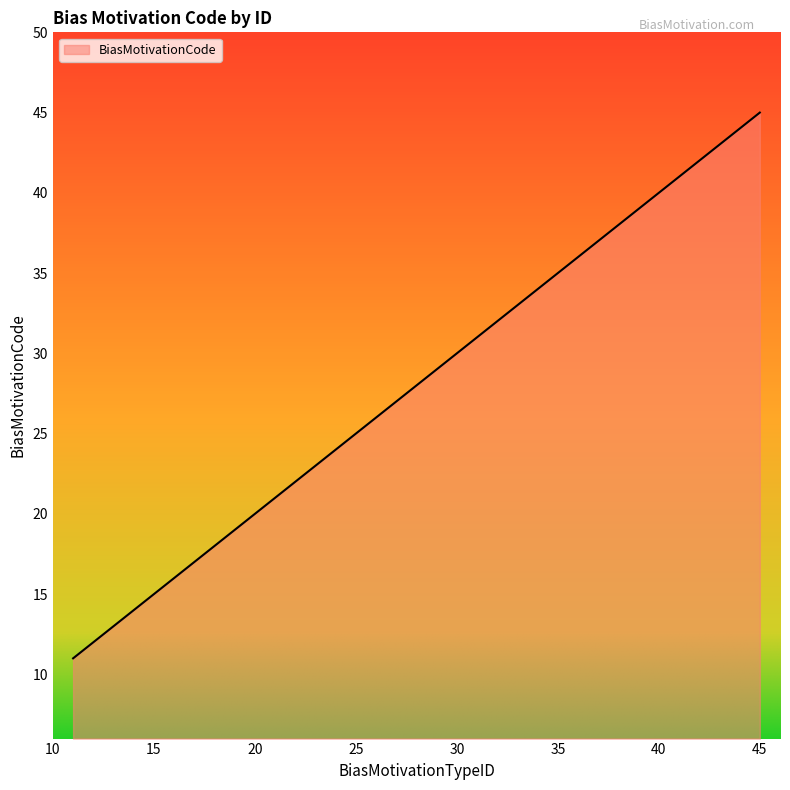

What is the maximum value shown in the chart?

45